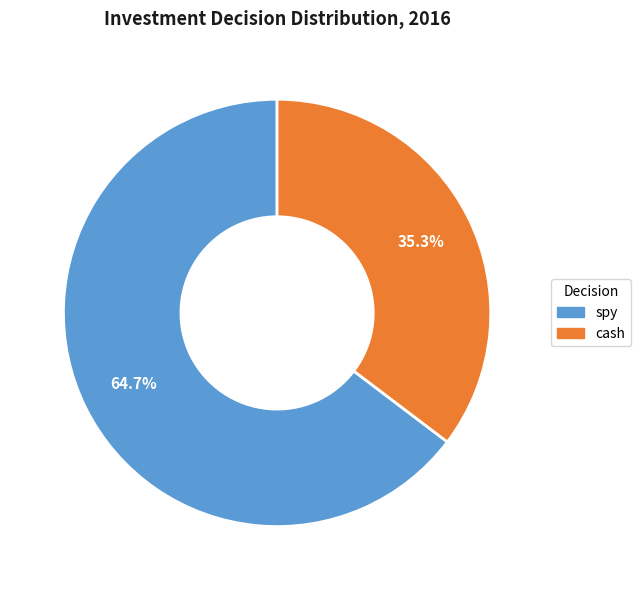

Is there any slice that represents more than half of the pie?

Yes